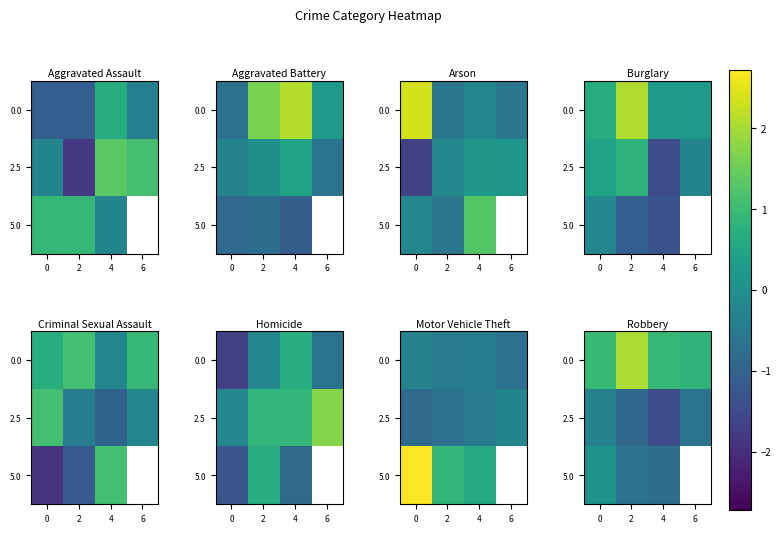

True or false: 5.0 has a value of 0.0 at 0.

True